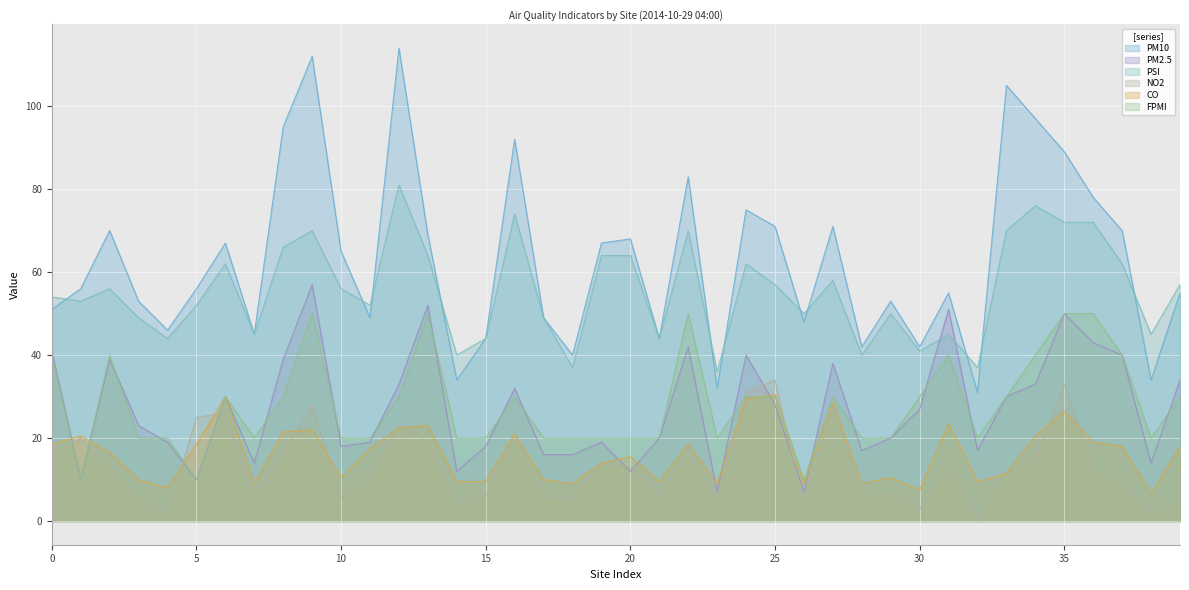

What is the difference between the PM10 values at 中壢 and 永和?

9.0